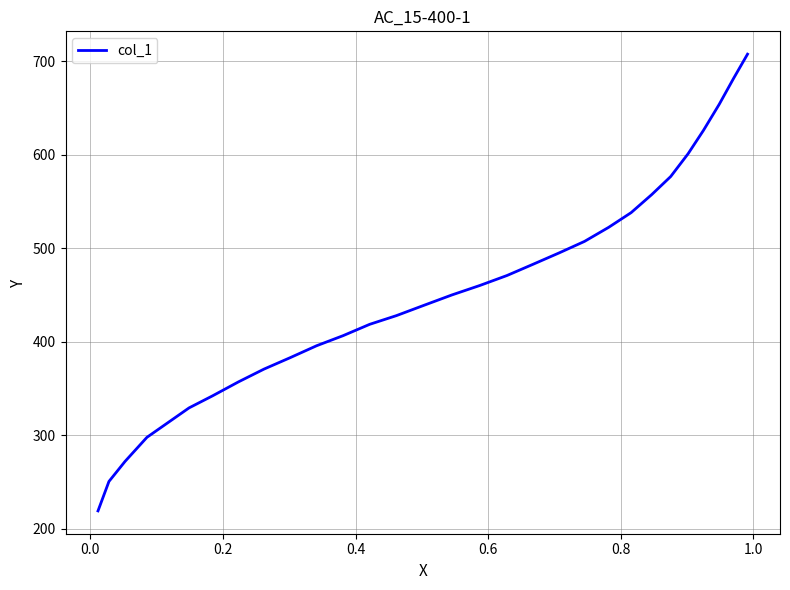

What is the maximum value shown in the chart?

707.6